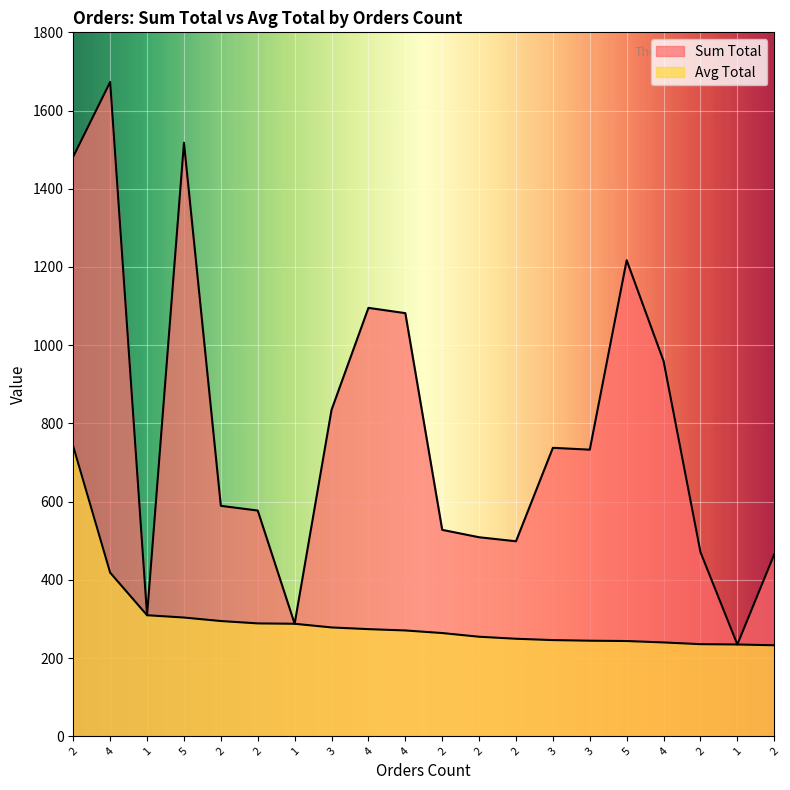

Which label corresponds to the smallest value in the chart?

2